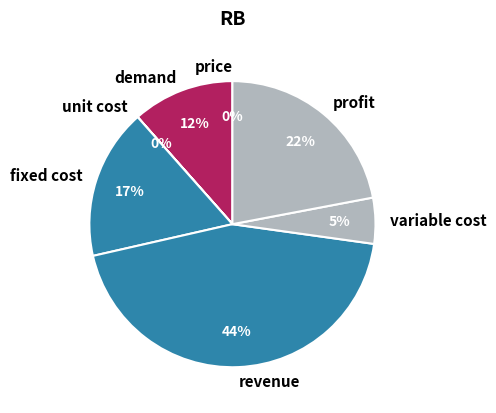

Is the sum of revenue and fixed cost greater than half?

Yes